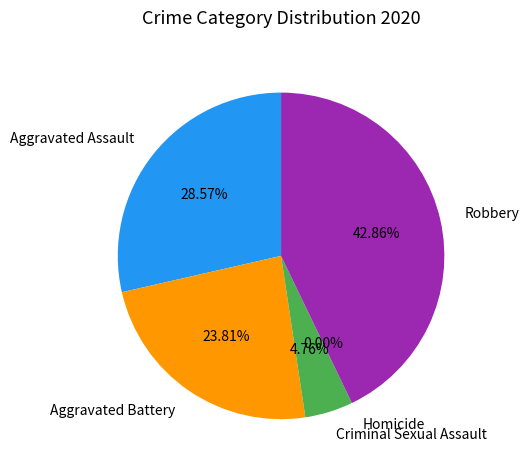

Which slice is the smallest?

Homicide